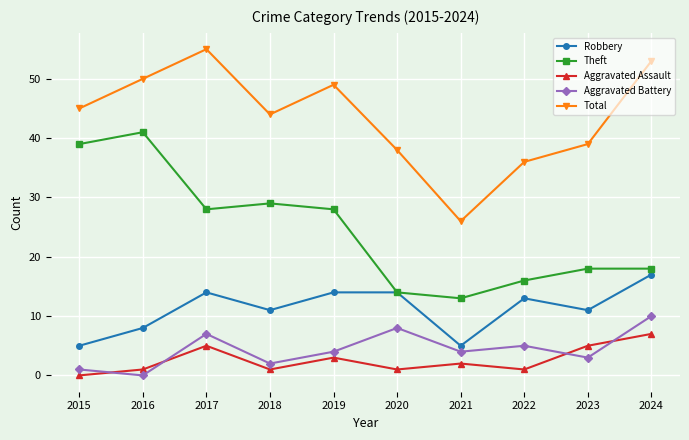

At how many categories does at least one series exceed 43?

6